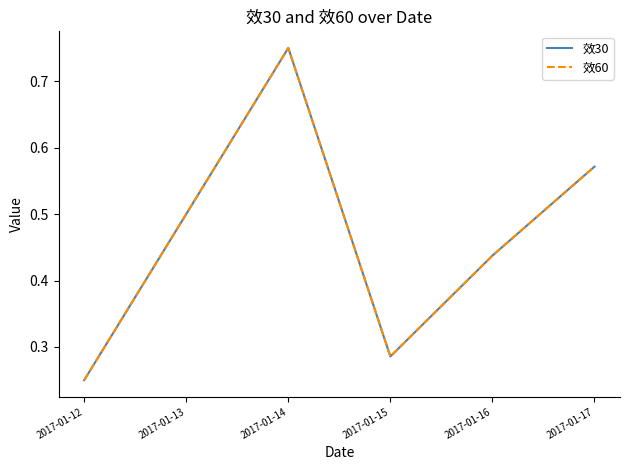

Rank the series by their maximum value, from highest to lowest.

效30, 效60